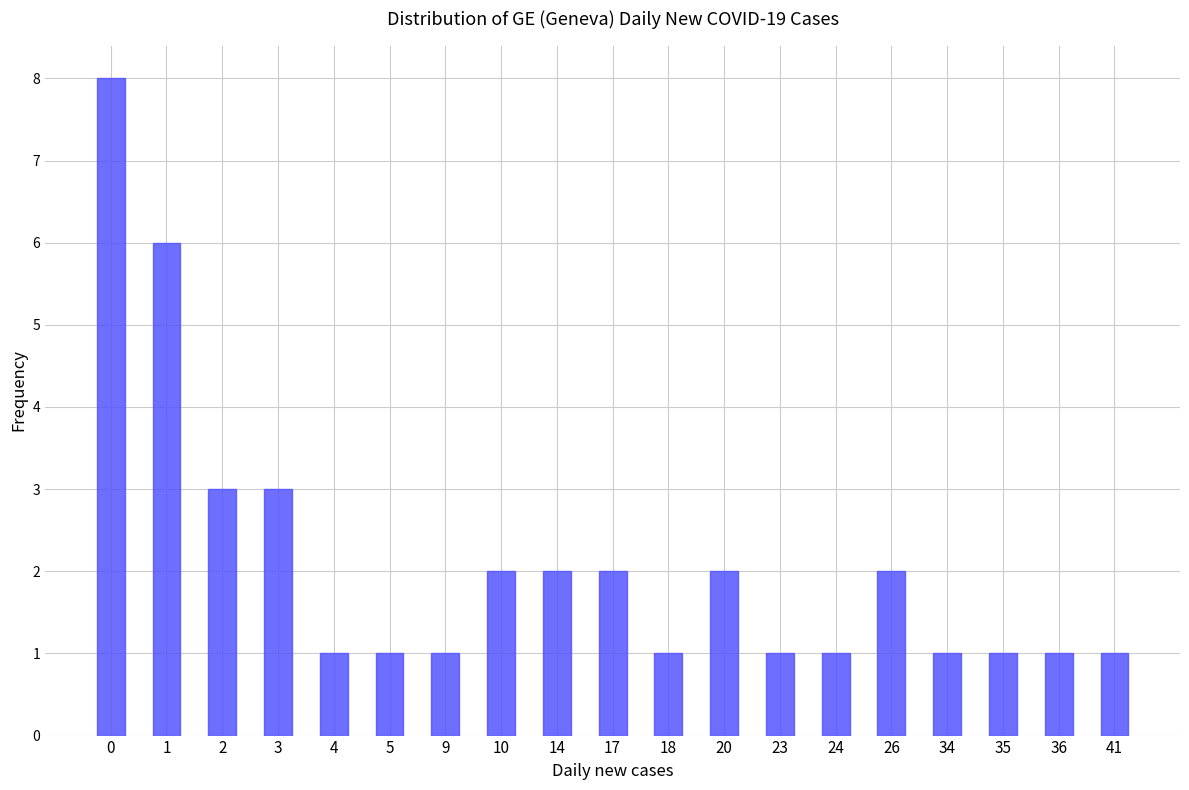

What is the greatest value displayed?

8